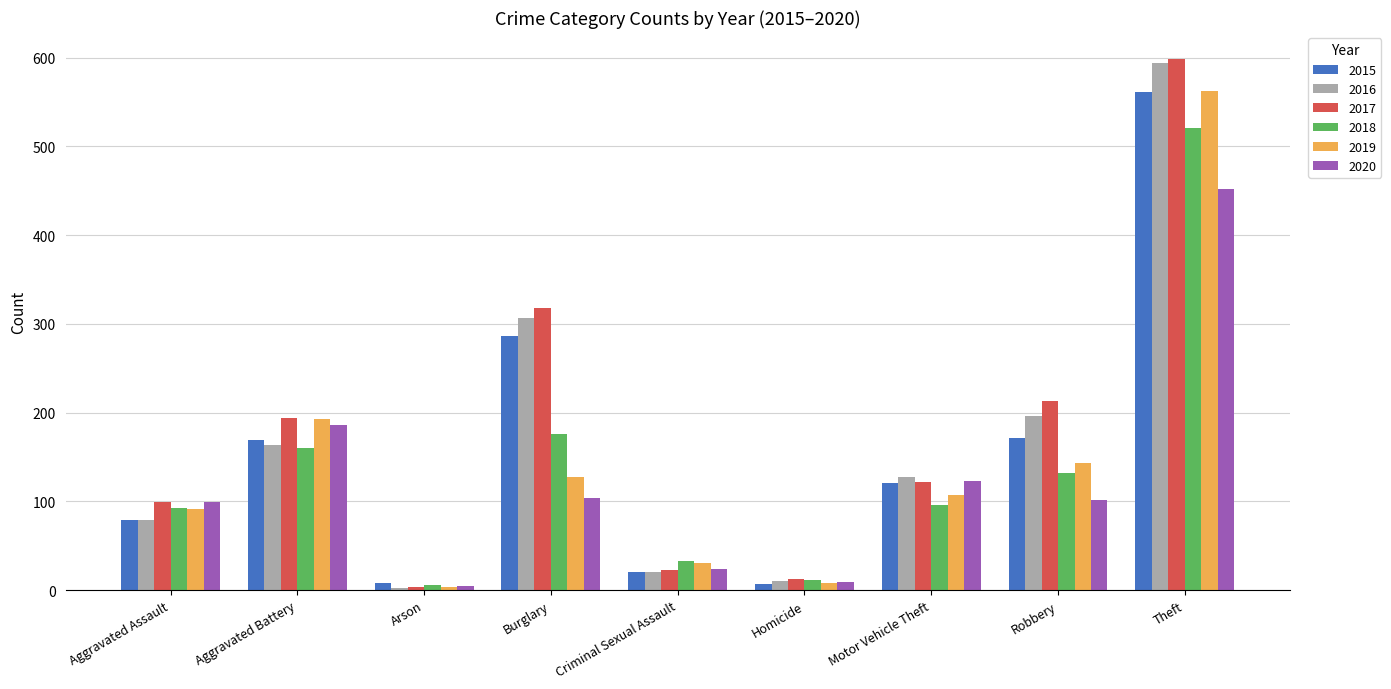

Where is 2018 nearest to the value 263?

Burglary